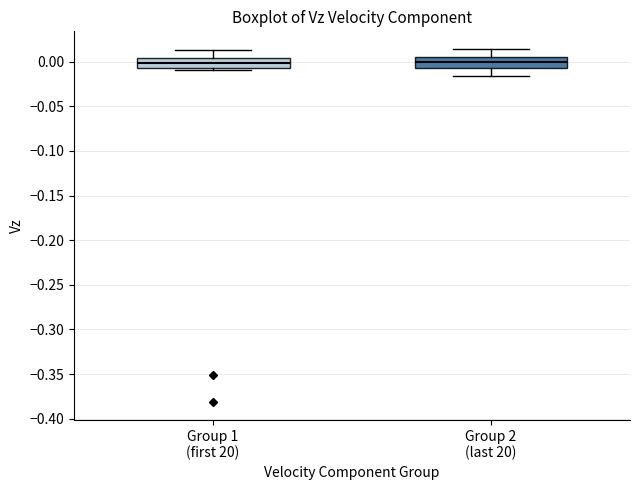

Where does the median line of the box for Group 2 (last 20) sit on the y-axis? The values are not printed on the chart, so give them approximately, as read against the axis.

0.000